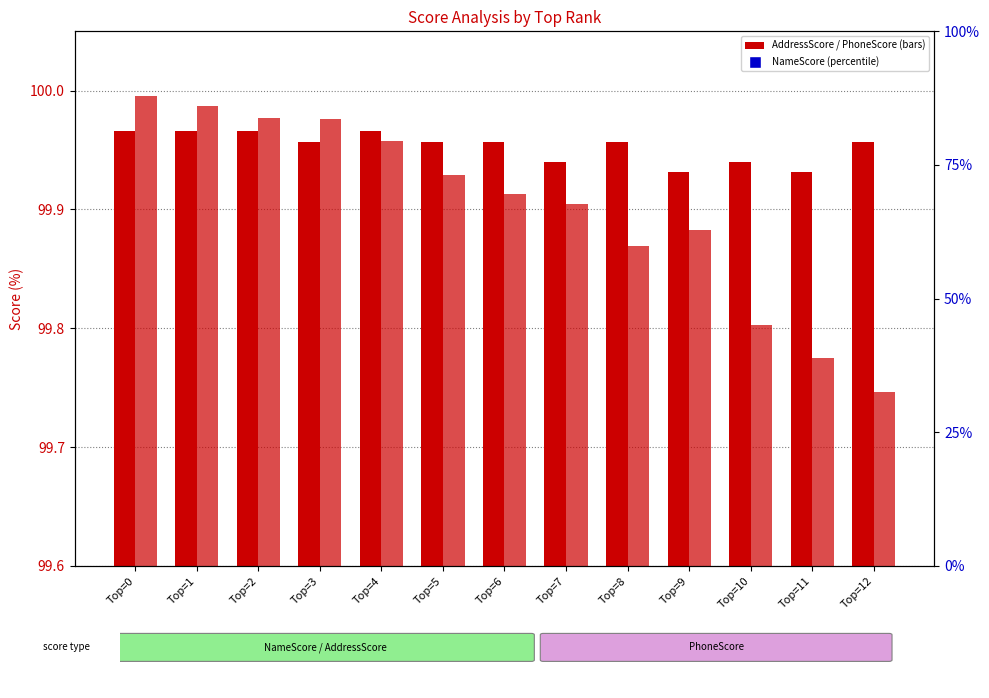

What are all the series names shown in the legend?

AddressScore, PhoneScore, NameScore